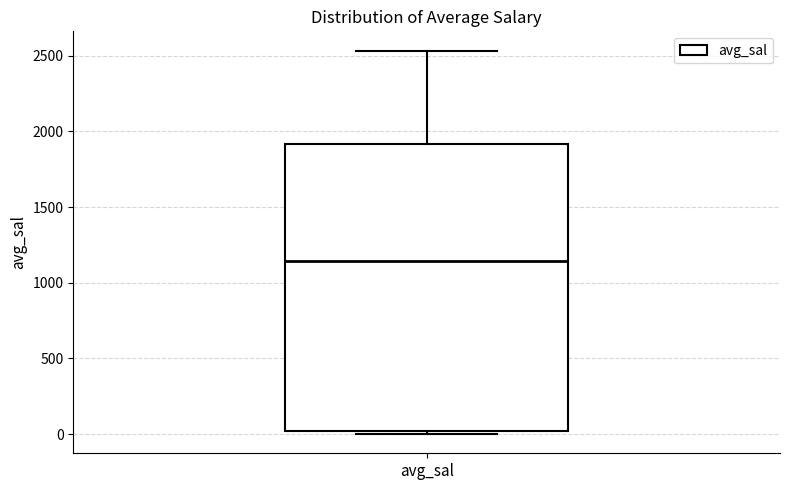

Transcribe this box plot: give where the median line is, the range the box spans, and where the two whiskers end, as read against the y-axis. The values are not printed on the chart, so give them approximately, as read against the axis.

median 1150, box 0 to 1900, whiskers 0 (just below the box's lower edge) to 2550